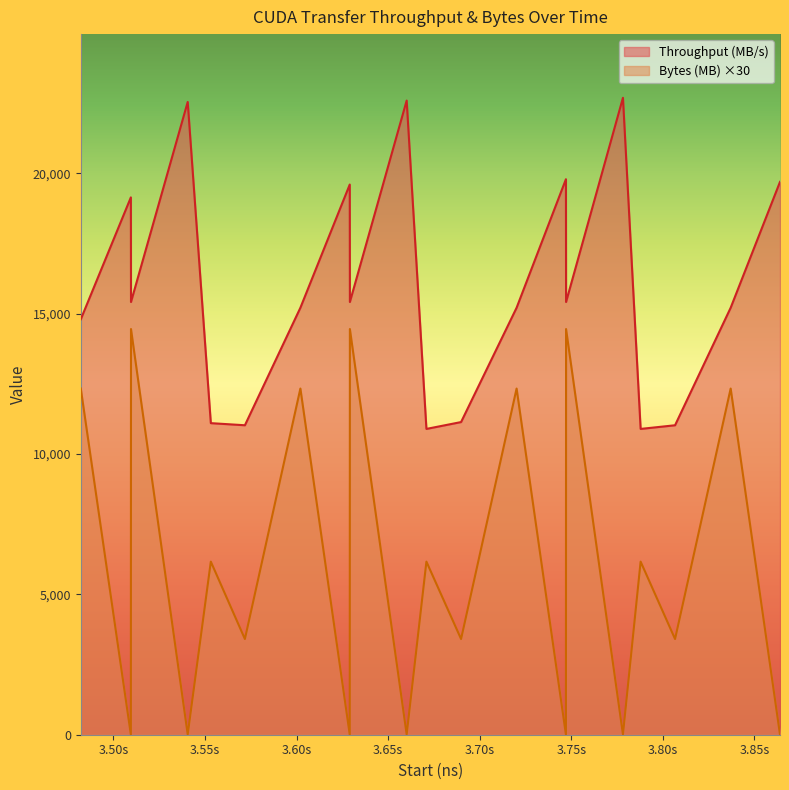

At which label does Throughput (MB/s) first exceed 15414?

3509547503